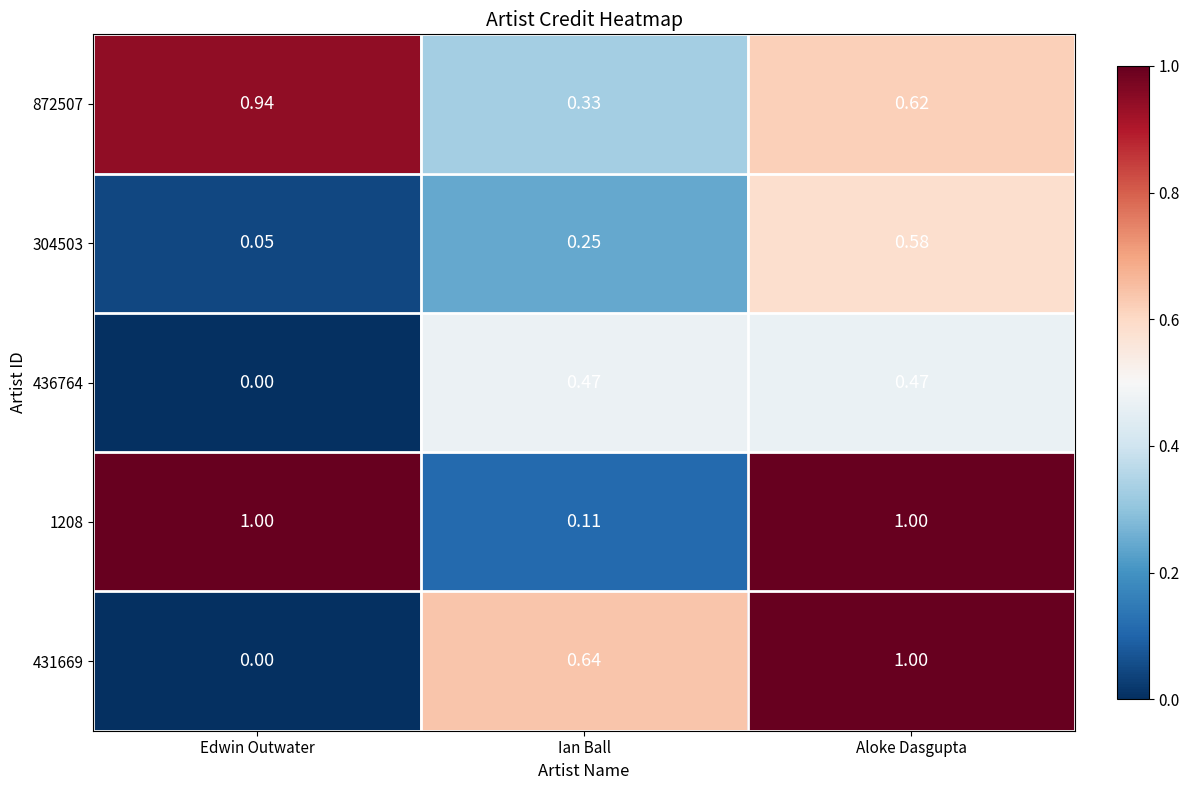

Rank the categories by 304503 value from highest to lowest.

Aloke Dasgupta, Ian Ball, Edwin Outwater